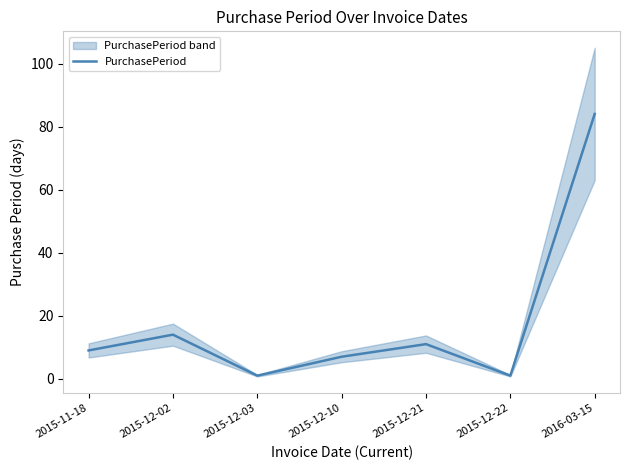

Is this an area chart (filled region under the line)?

No